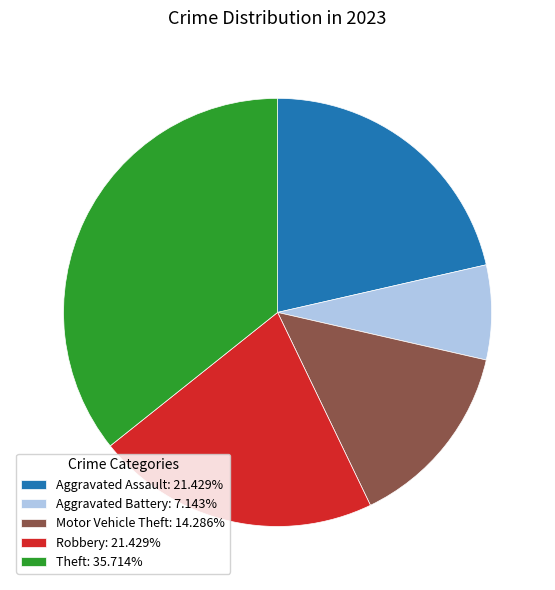

Which category has the biggest portion of the pie?

Theft